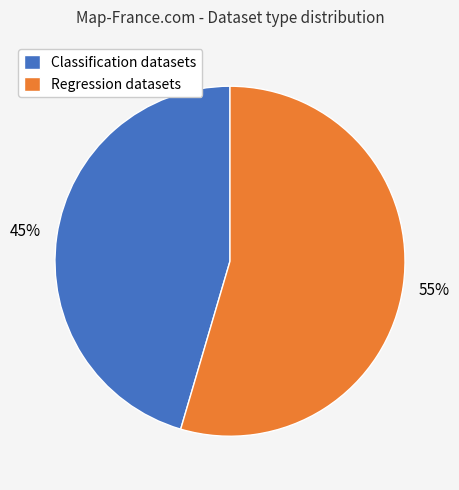

How many slices are in this pie chart?

2